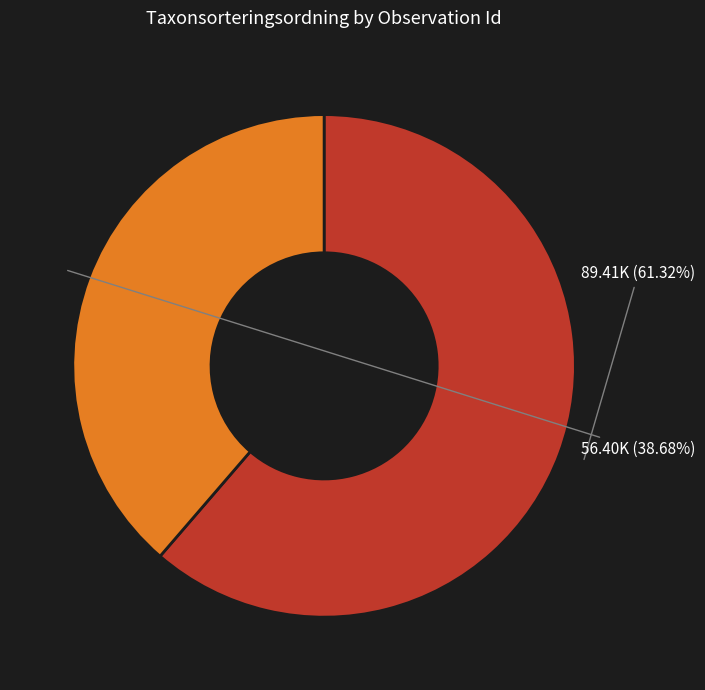

Does any single category account for the majority?

Yes